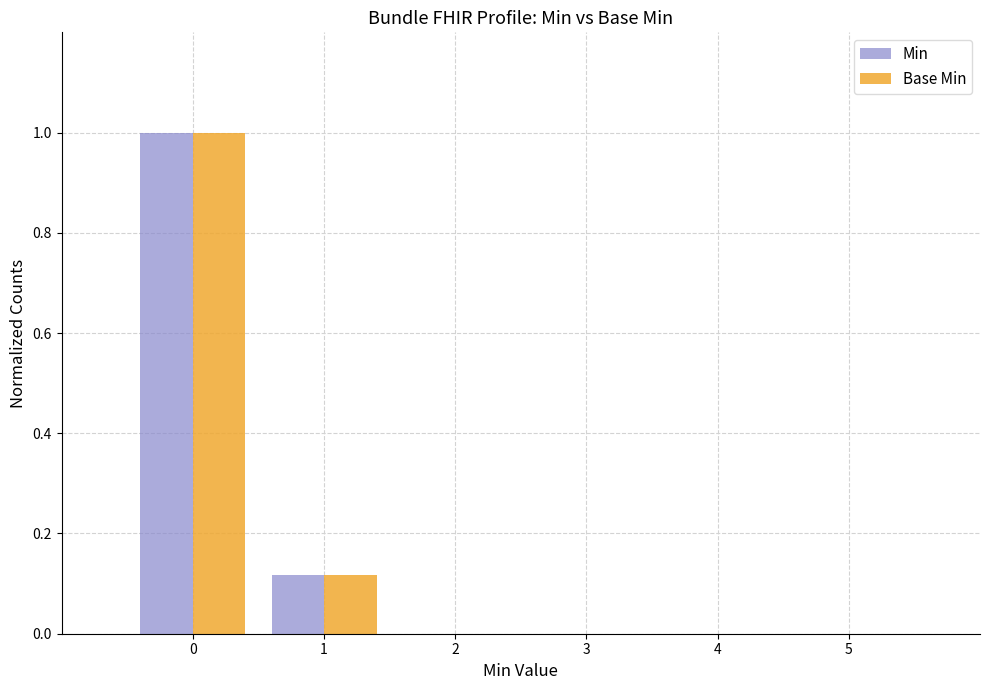

The value of Base Min at 1 is 0.0. True or false?

False